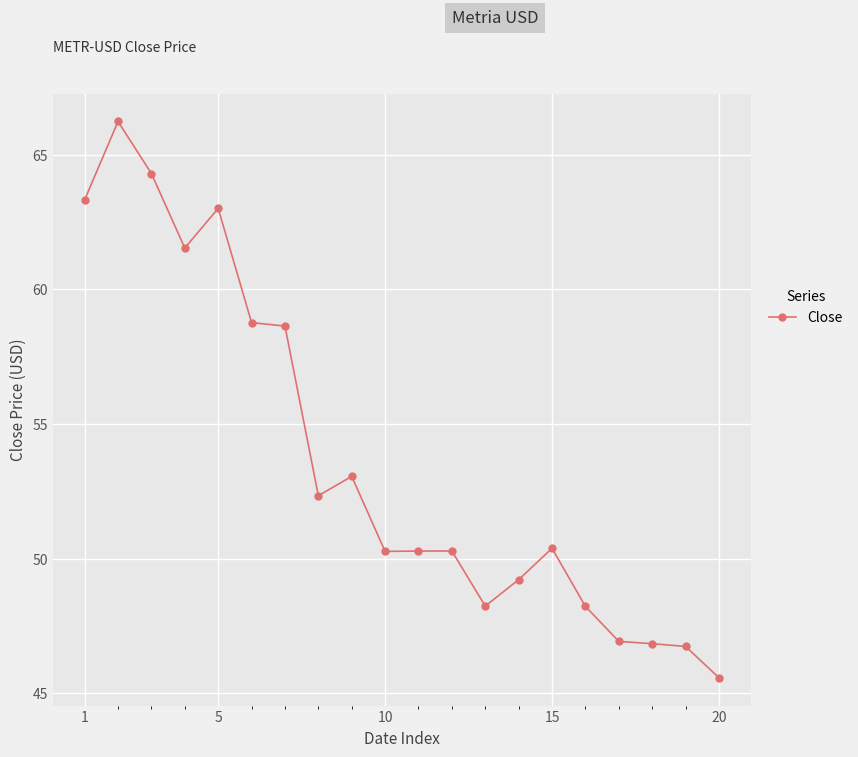

What is the value of the 2nd point from the left?

66.2